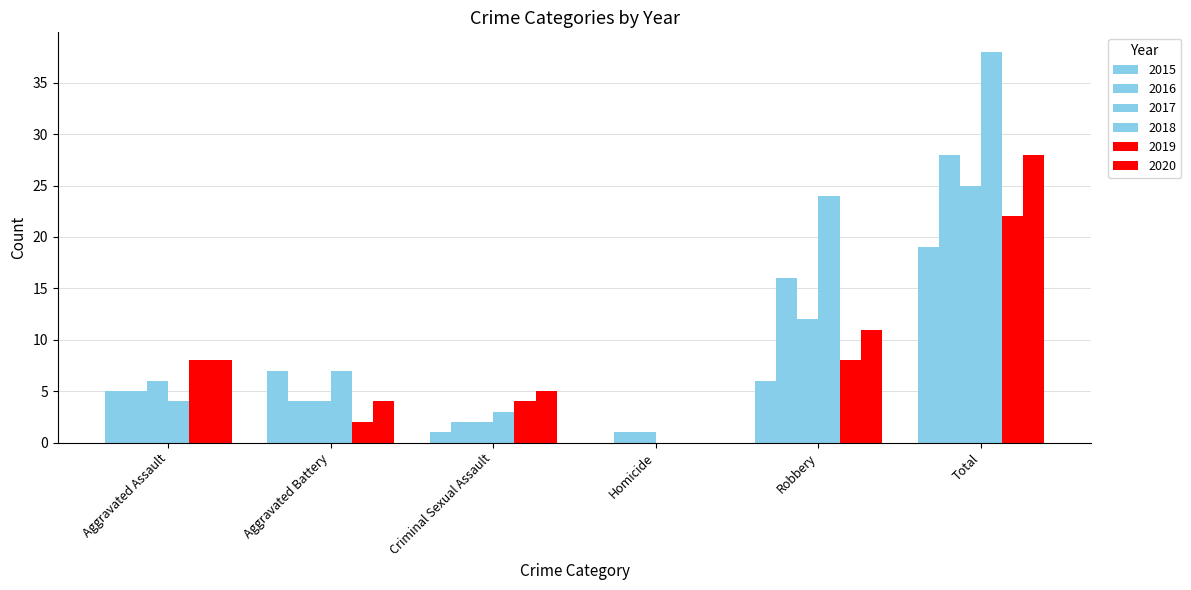

Which series has the widest spread of values?

2018